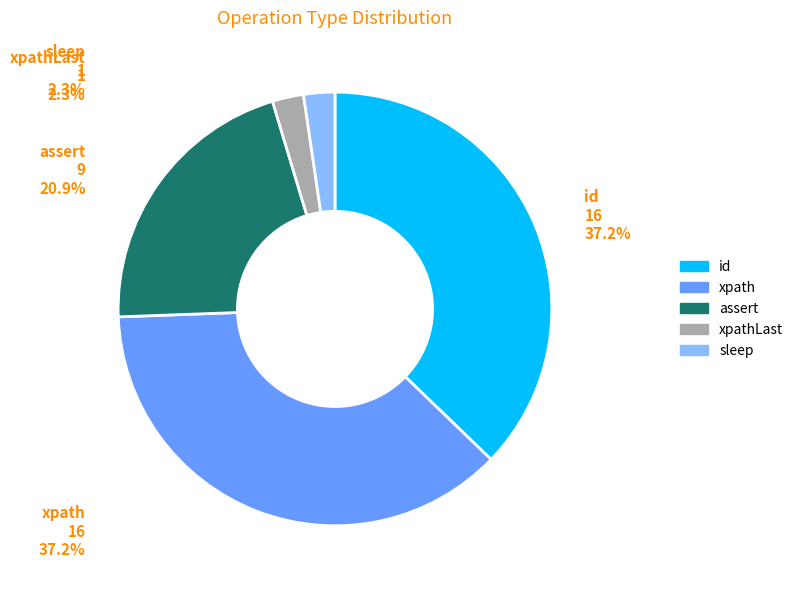

Is there a majority slice in this chart?

No